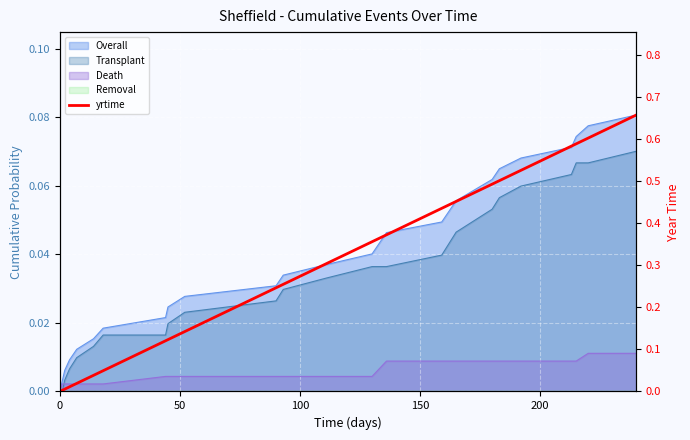

True or false: the data shows 0.9 at 20.

False